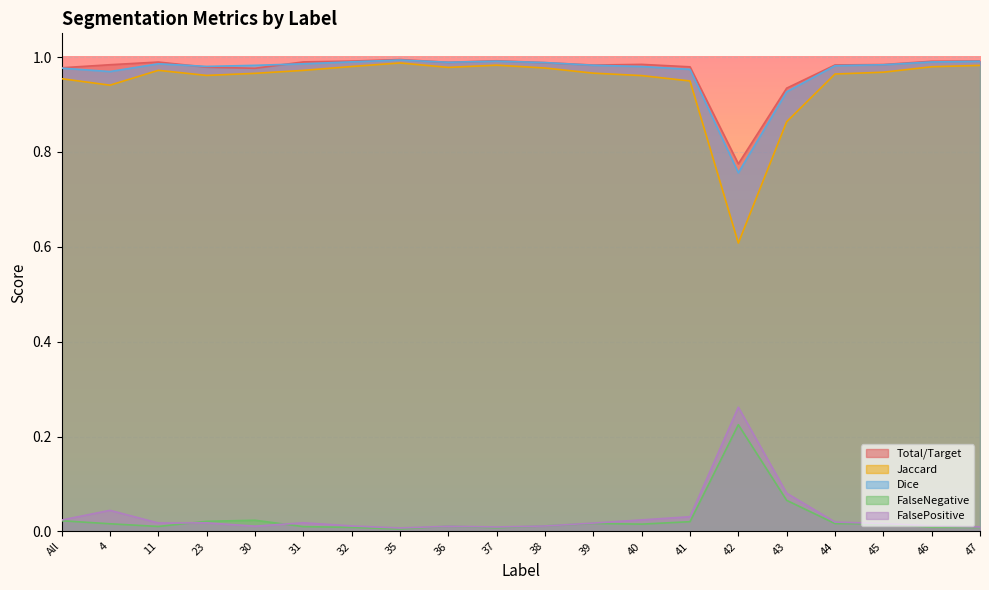

What is the maximum value for Jaccard?

1.0